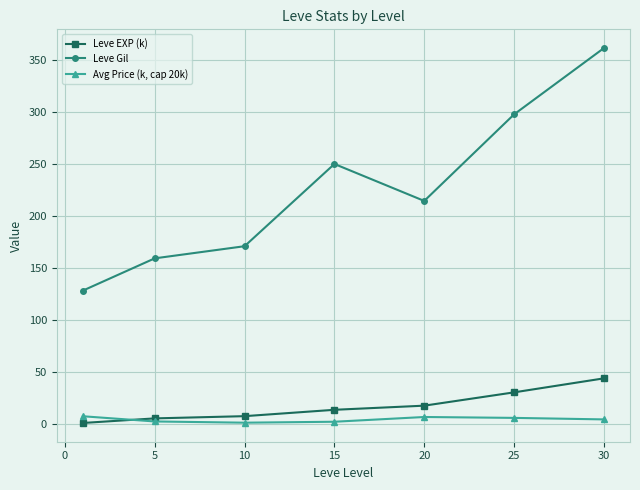

Rank the series by their maximum value, from lowest to highest.

Avg Price (k, cap 20k), Leve EXP (k), Leve Gil